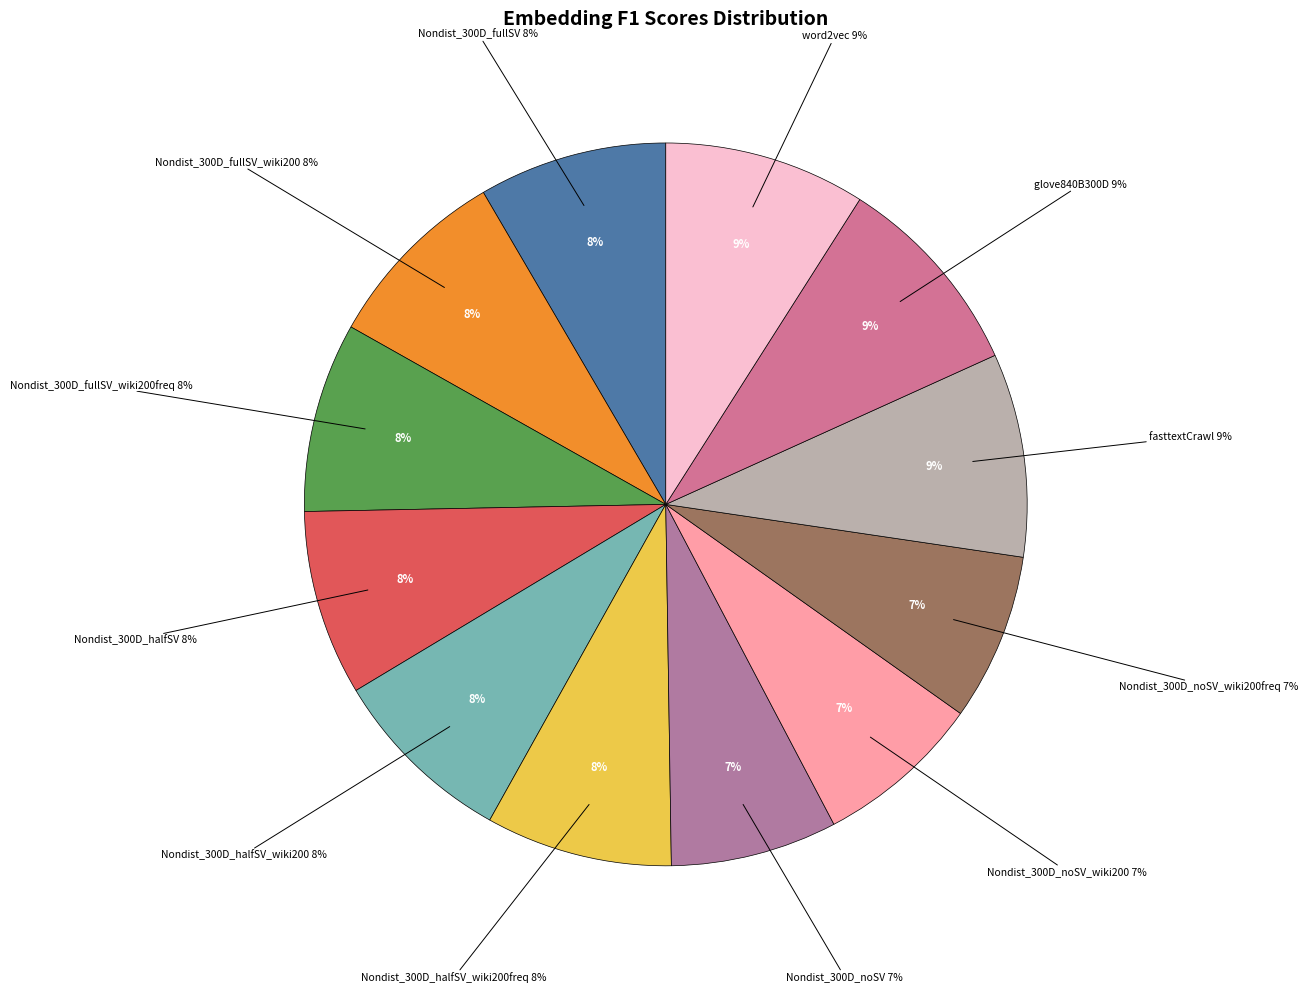

Do Nondist_300D_fullSV and Nondist_300D_fullSV_wiki200freq together represent more than half of the pie?

No